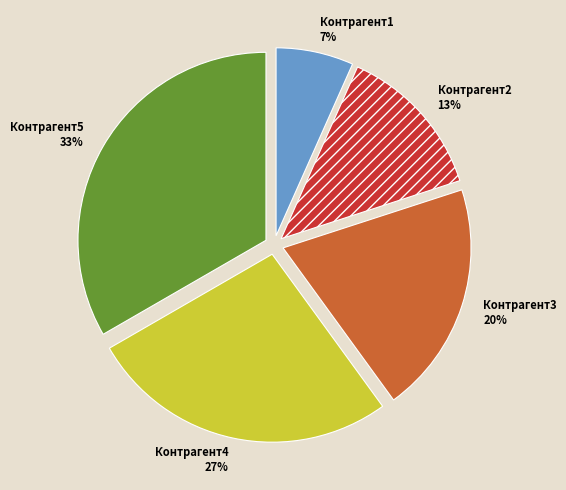

Which slice is the smallest?

Контрагент1